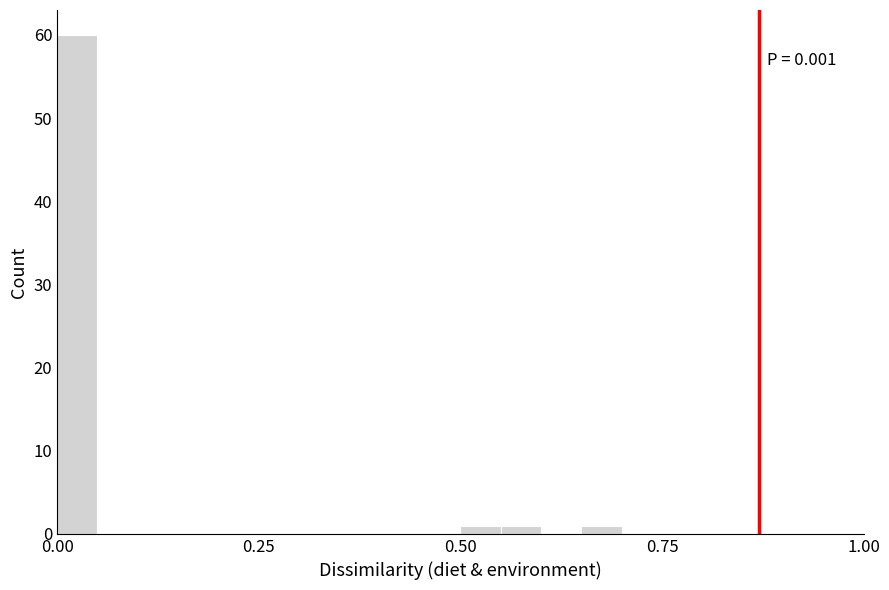

Around what value on the x-axis is the tallest bar? Give the approximate position of its centre, as read against the axis.

0.05